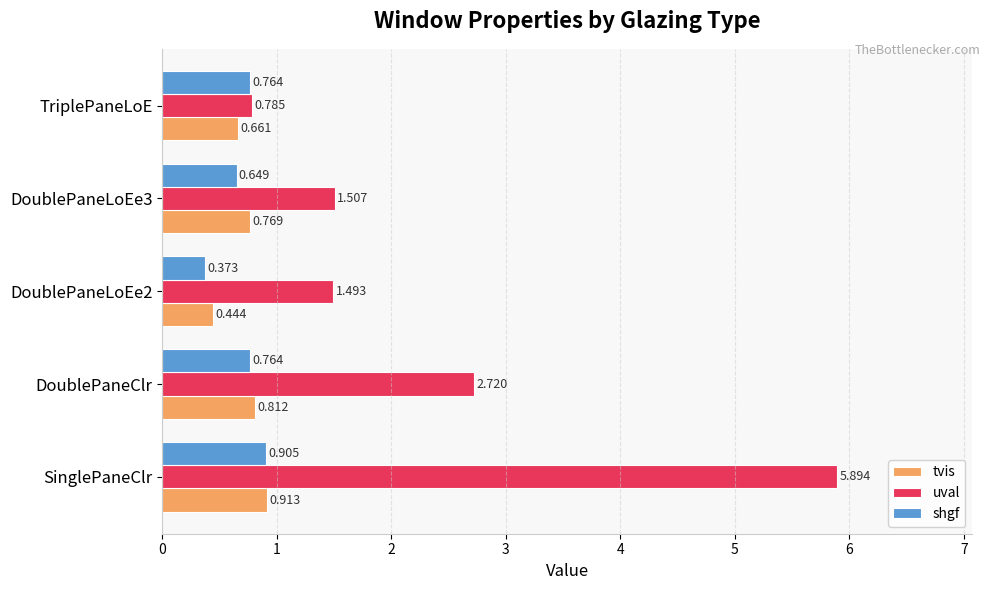

Count the number of data series in this chart.

3